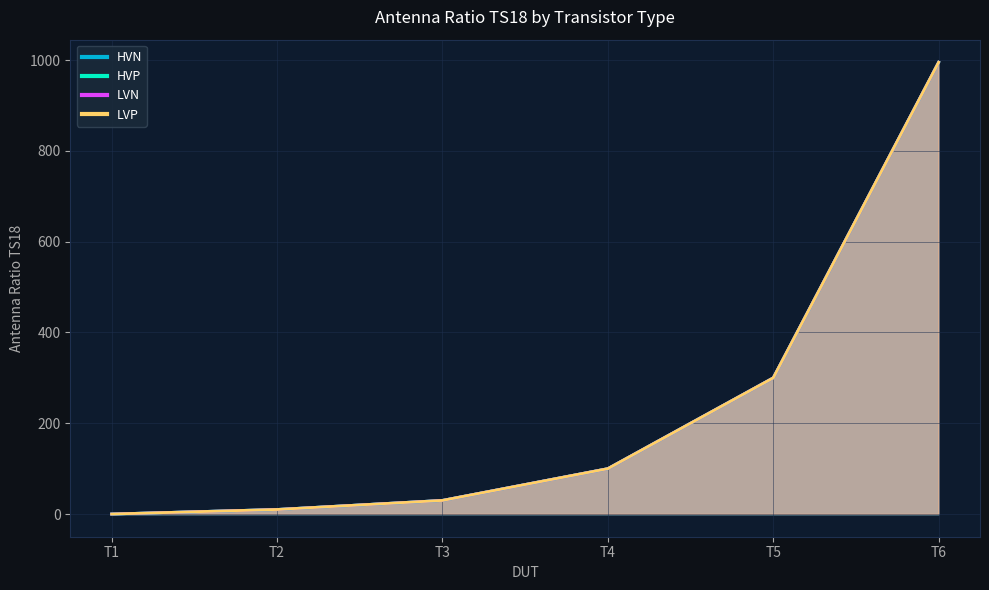

Which series changed the most between T3 and T5?

HVN